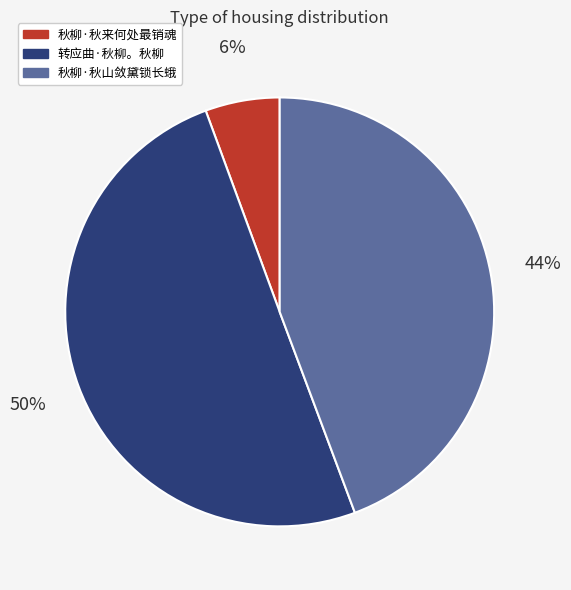

Which category has the biggest portion of the pie?

转应曲·秋柳。秋柳